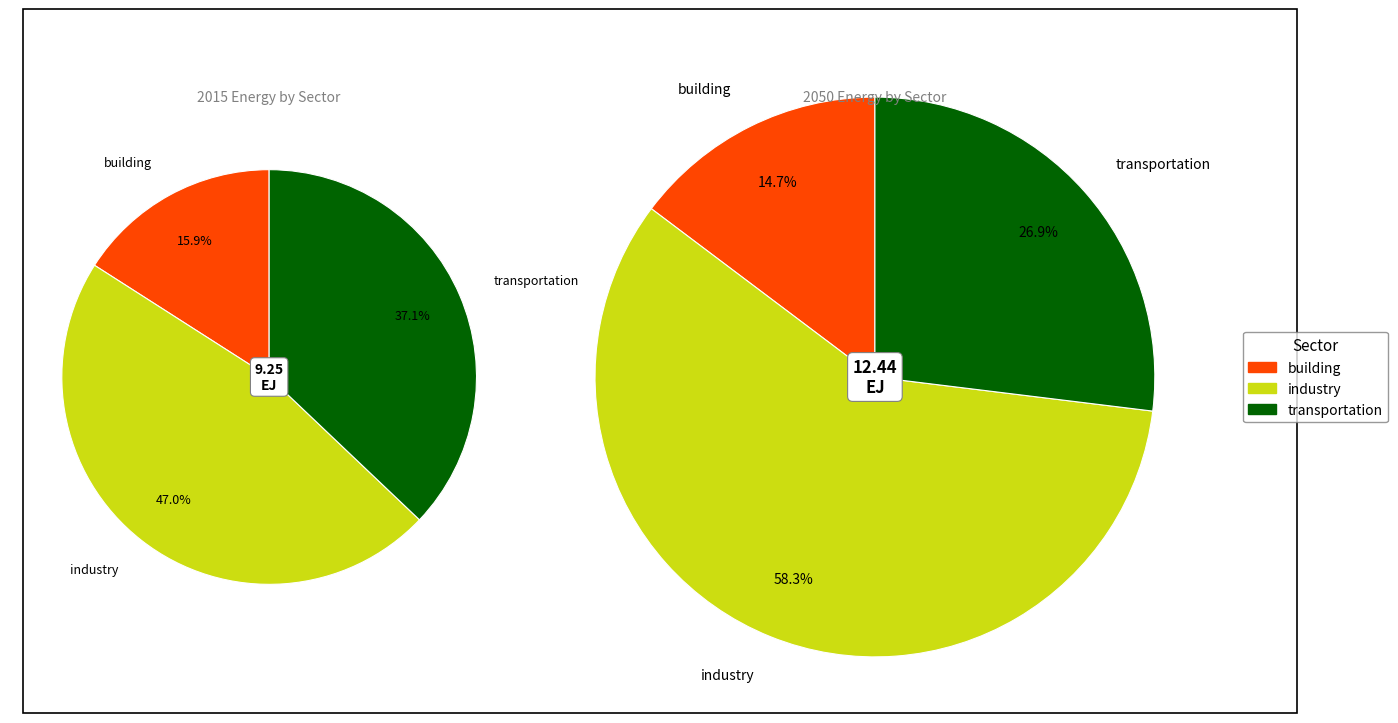

Combined, do industry and transportation account for over 50%?

Yes